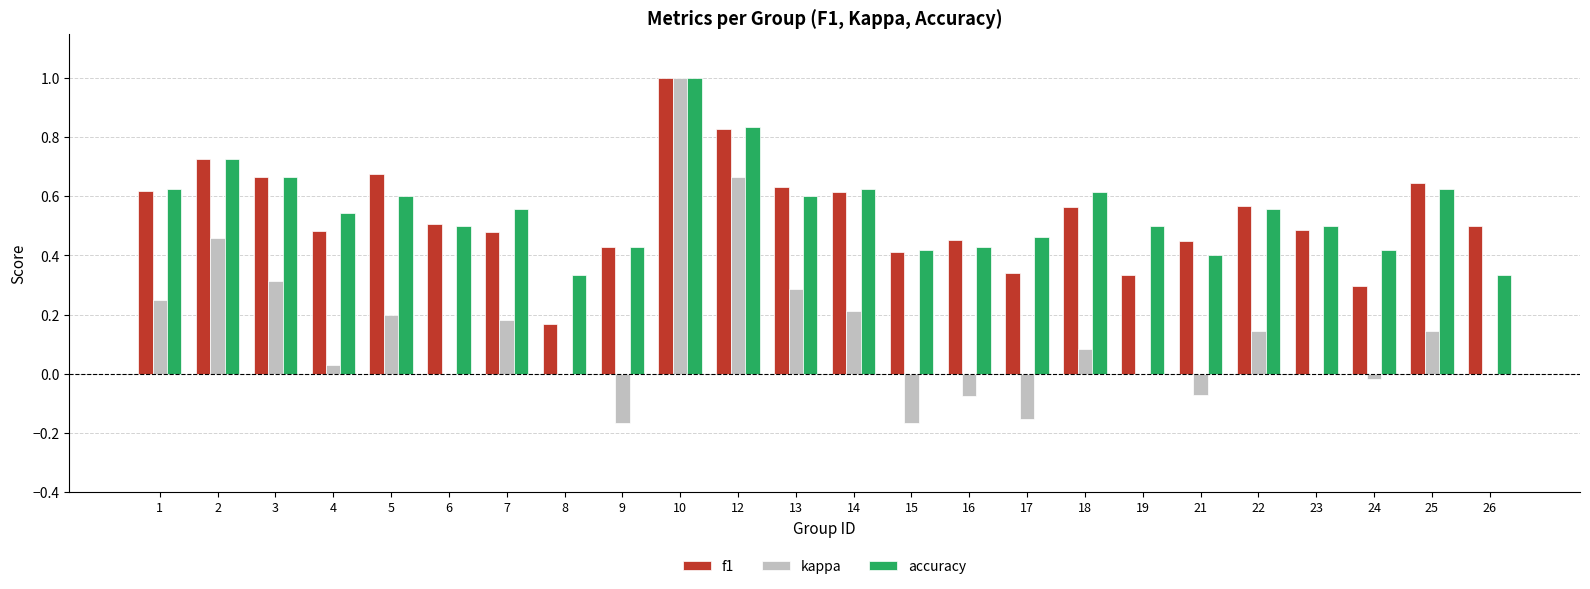

Which series has the largest total across all categories?

accuracy